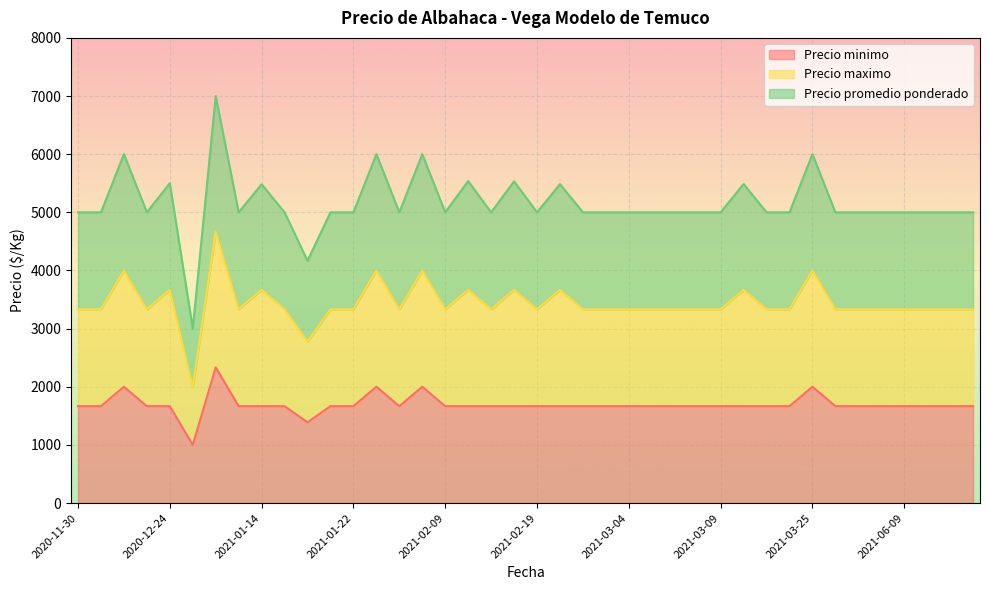

The value of Precio minimo at 2021-02-09 is 2847.6. True or false?

False